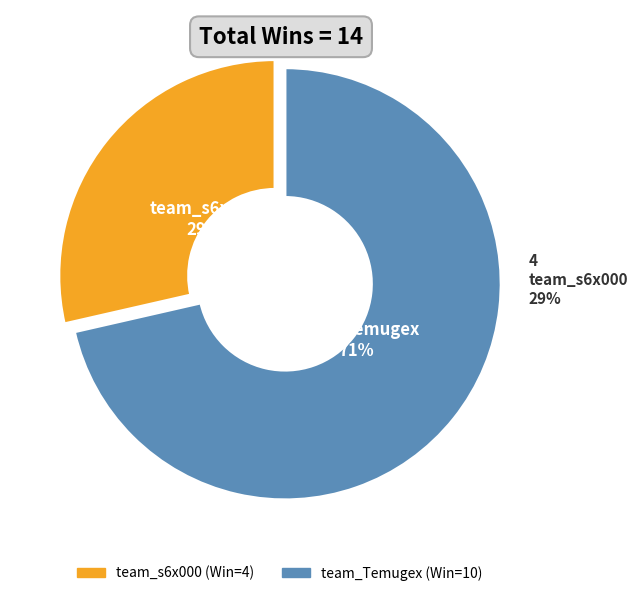

How many segments does this pie chart have?

2